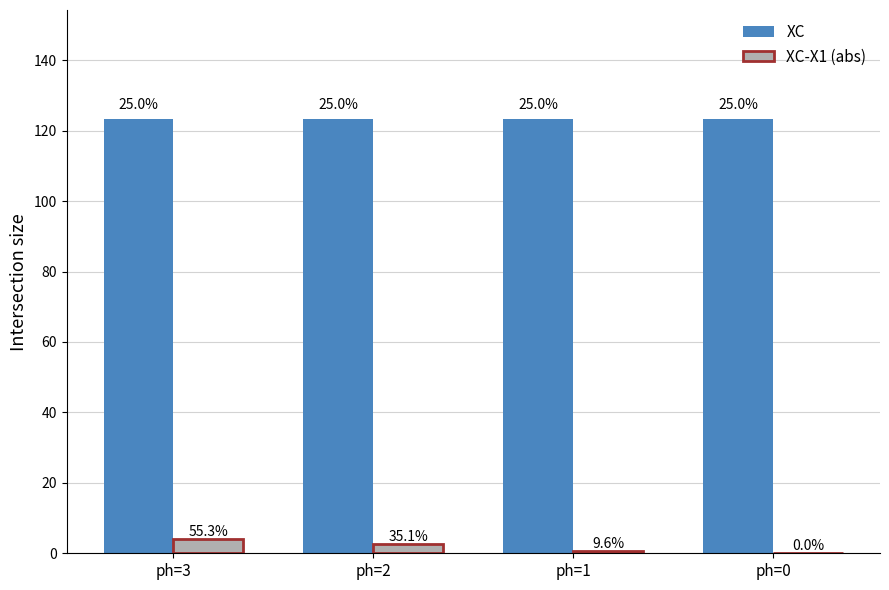

Does the chart contain stacked bars?

No